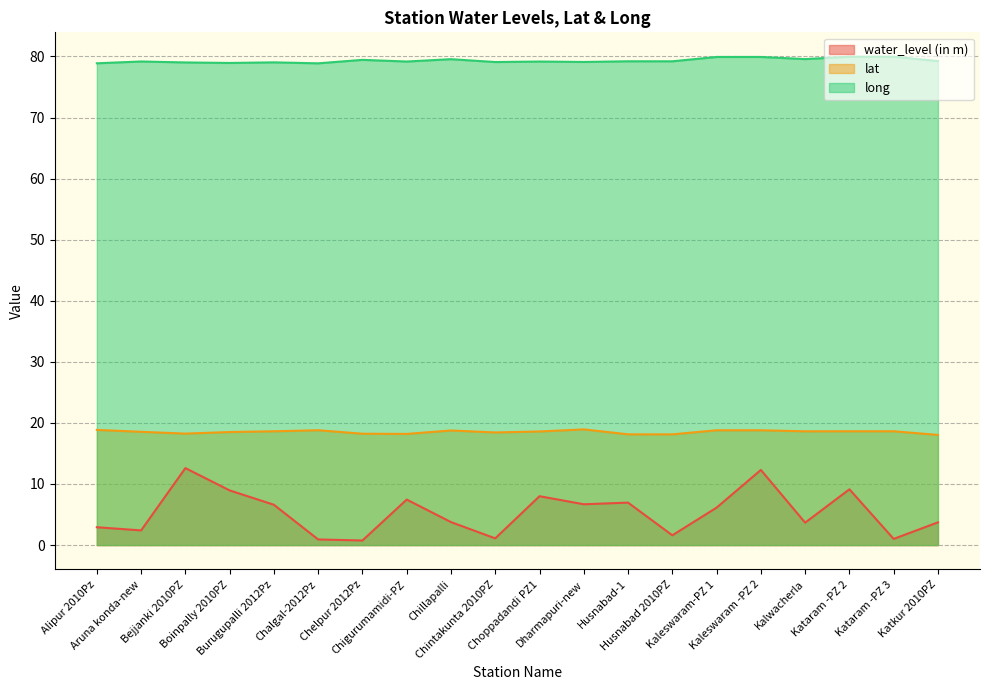

Count the number of categories in the chart.

20